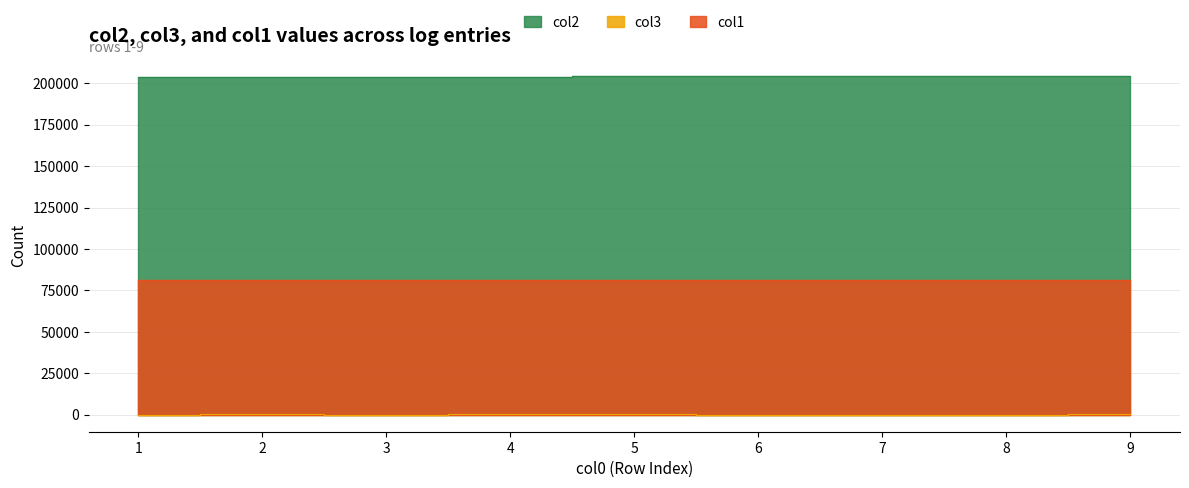

Which label corresponds to the largest value in the chart?

9